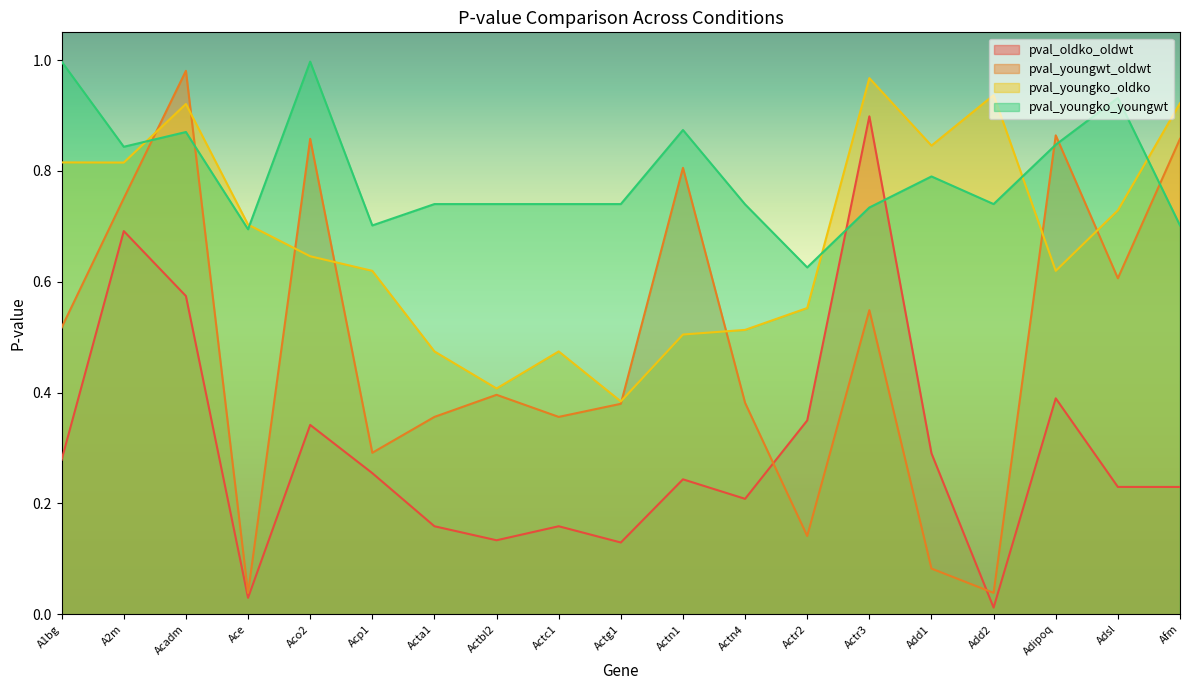

What is the sum of the pval_oldko_oldwt values at Adipoq and Actn4?

0.6